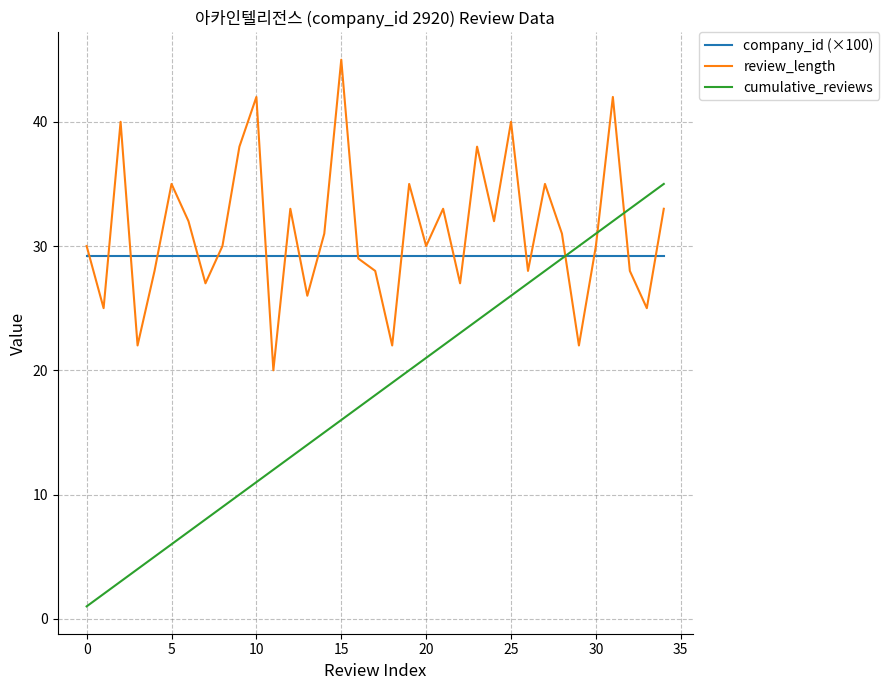

What is the maximum value shown in the chart?

45.0